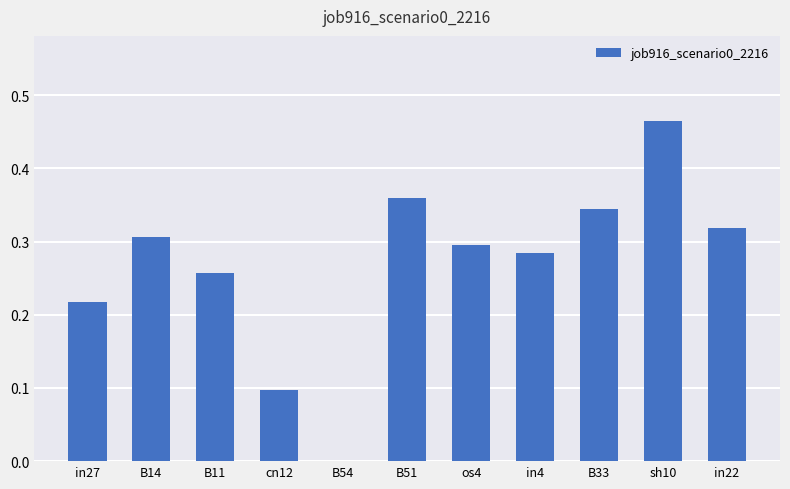

The value at sh10 is 0.2. True or false?

False